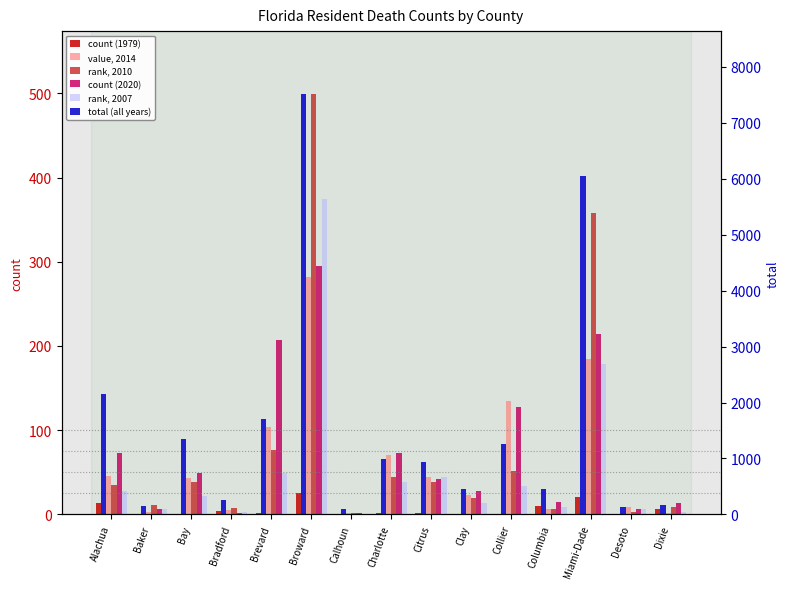

At which label does total (all years) first exceed 935?

Alachua